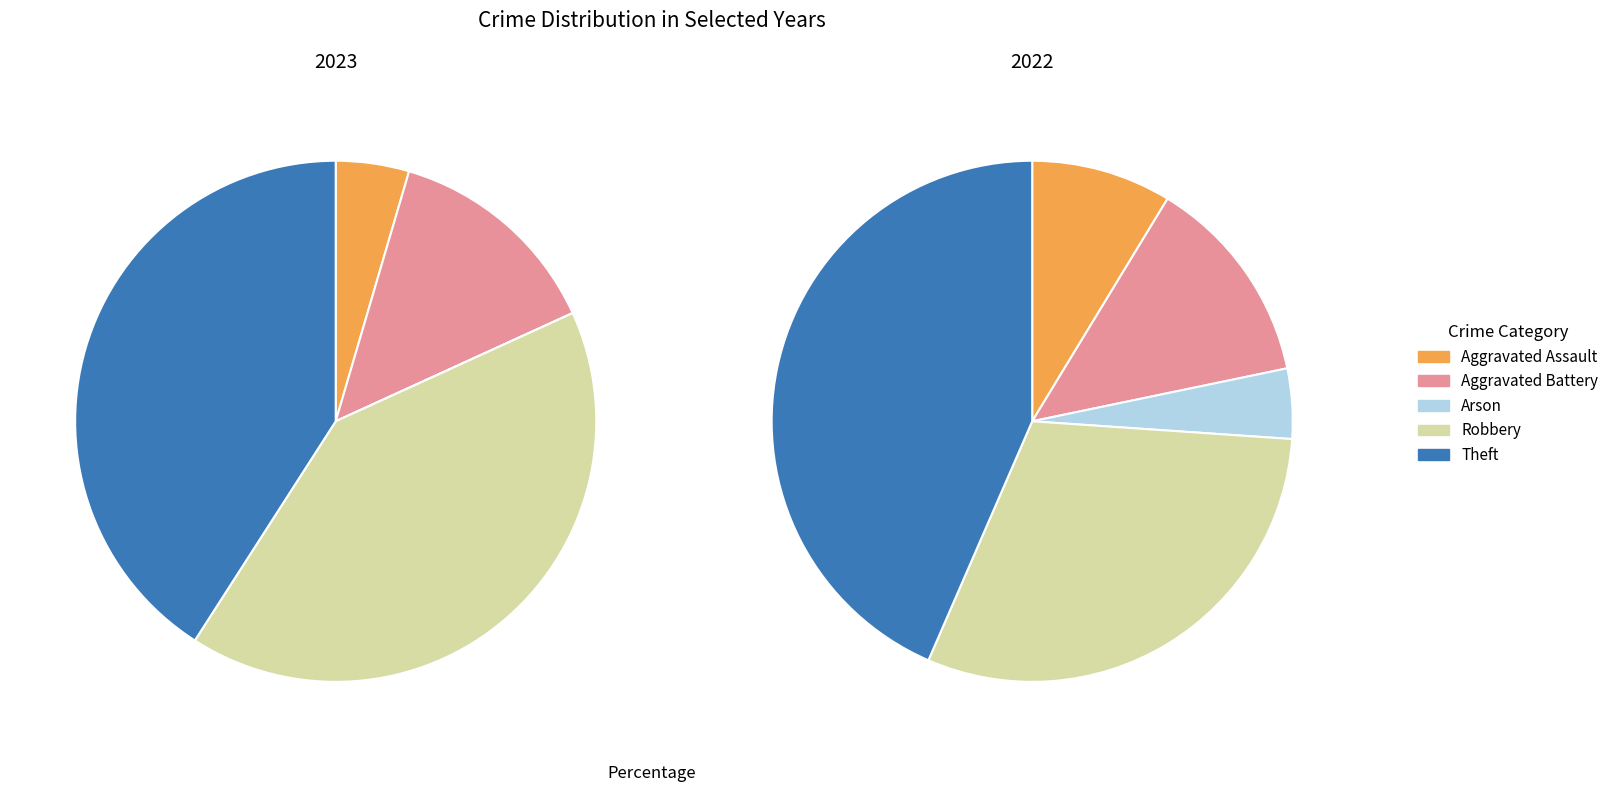

The Theft slice represents 1% of the pie. True or false?

False